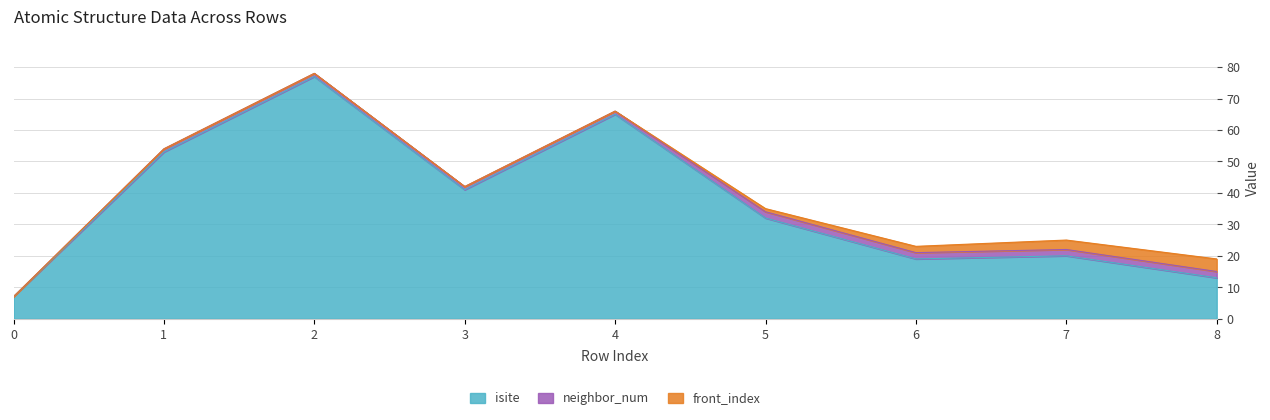

Reading left to right, transcribe all the data shown in this chart.

isite: 0=7	1=53	2=77	3=41	4=65	5=32	6=19	7=20	8=13
neighbor_num: 0=0	1=1	2=1	3=1	4=1	5=2	6=2	7=2	8=2
front_index: 0=0	1=0	2=0	3=0	4=0	5=1	6=2	7=3	8=4